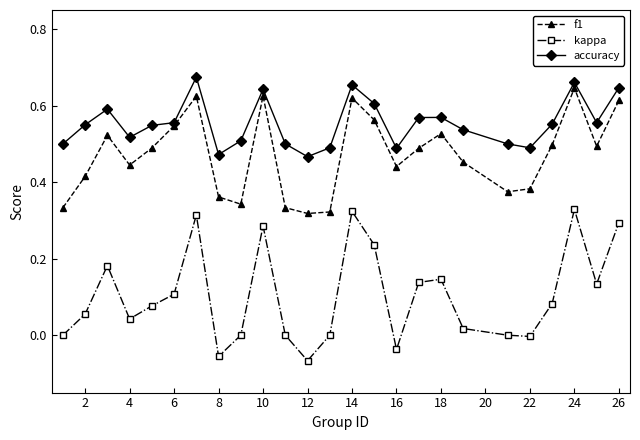

Does the chart display data point markers on the line(s)?

Yes